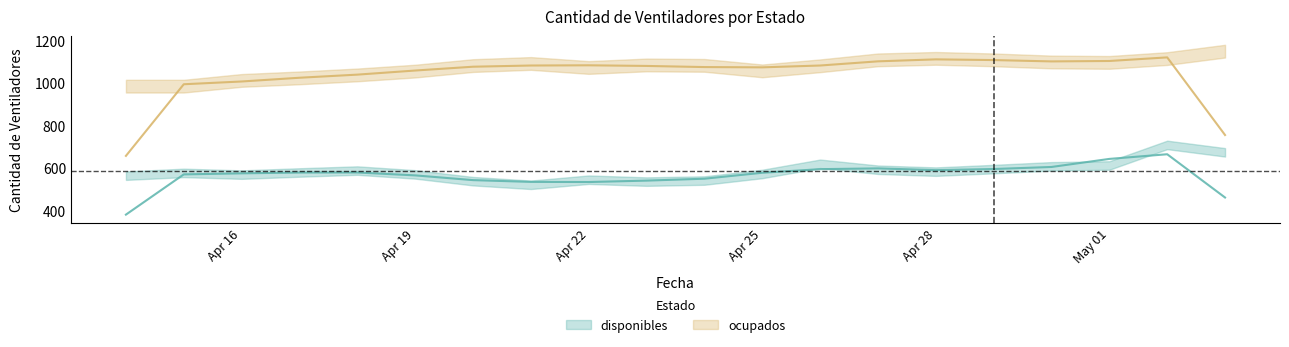

What position from the left is 2020-04-17?

4